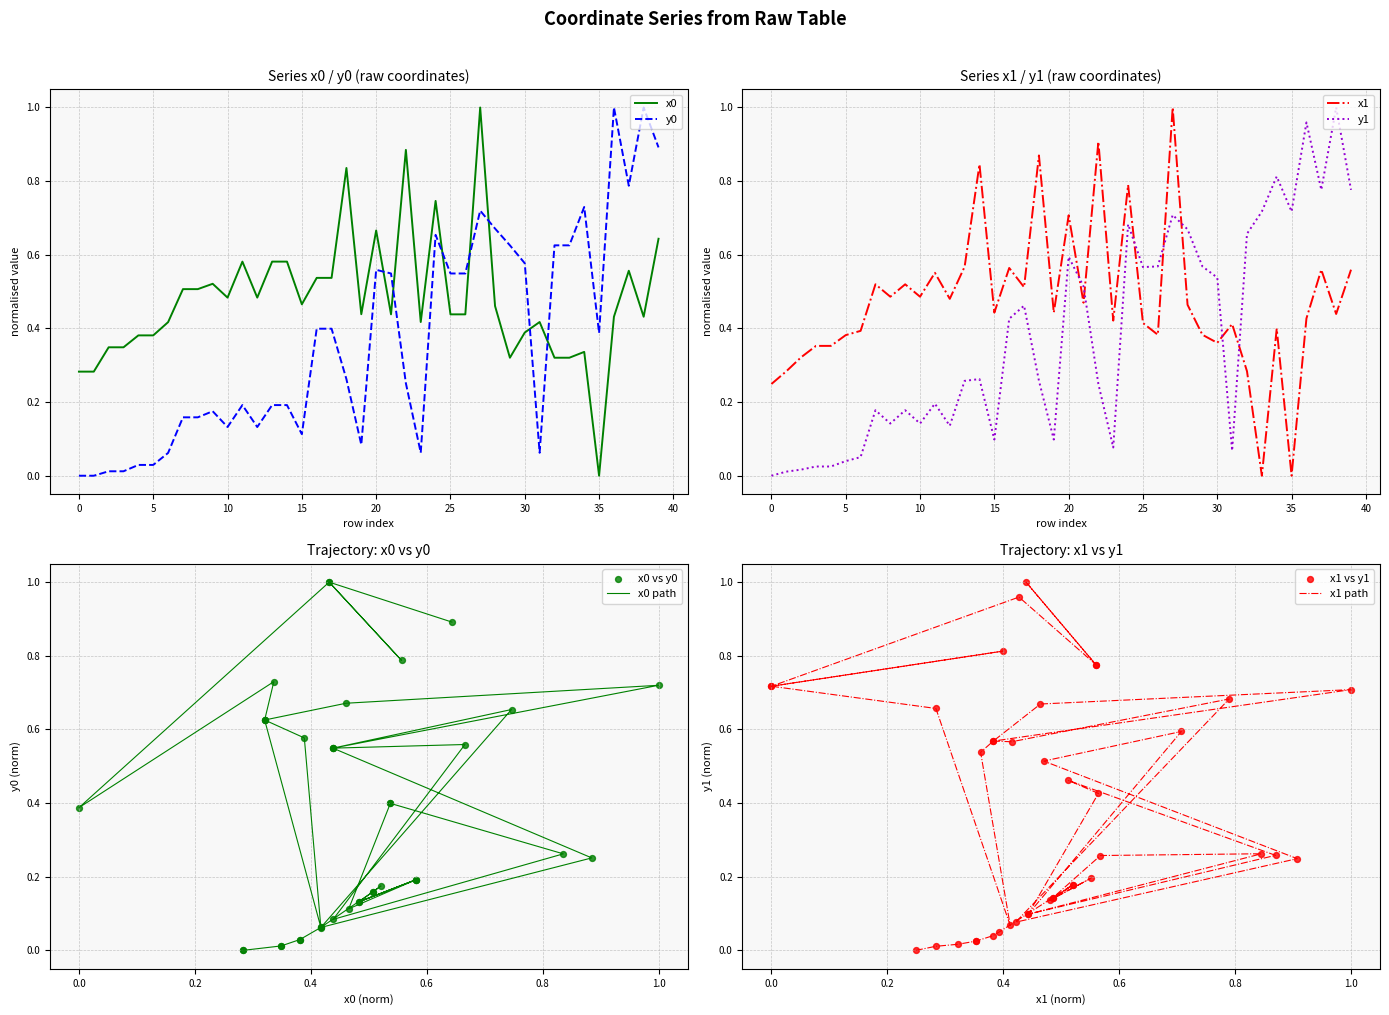

At which category is the sum across all series the highest?

27